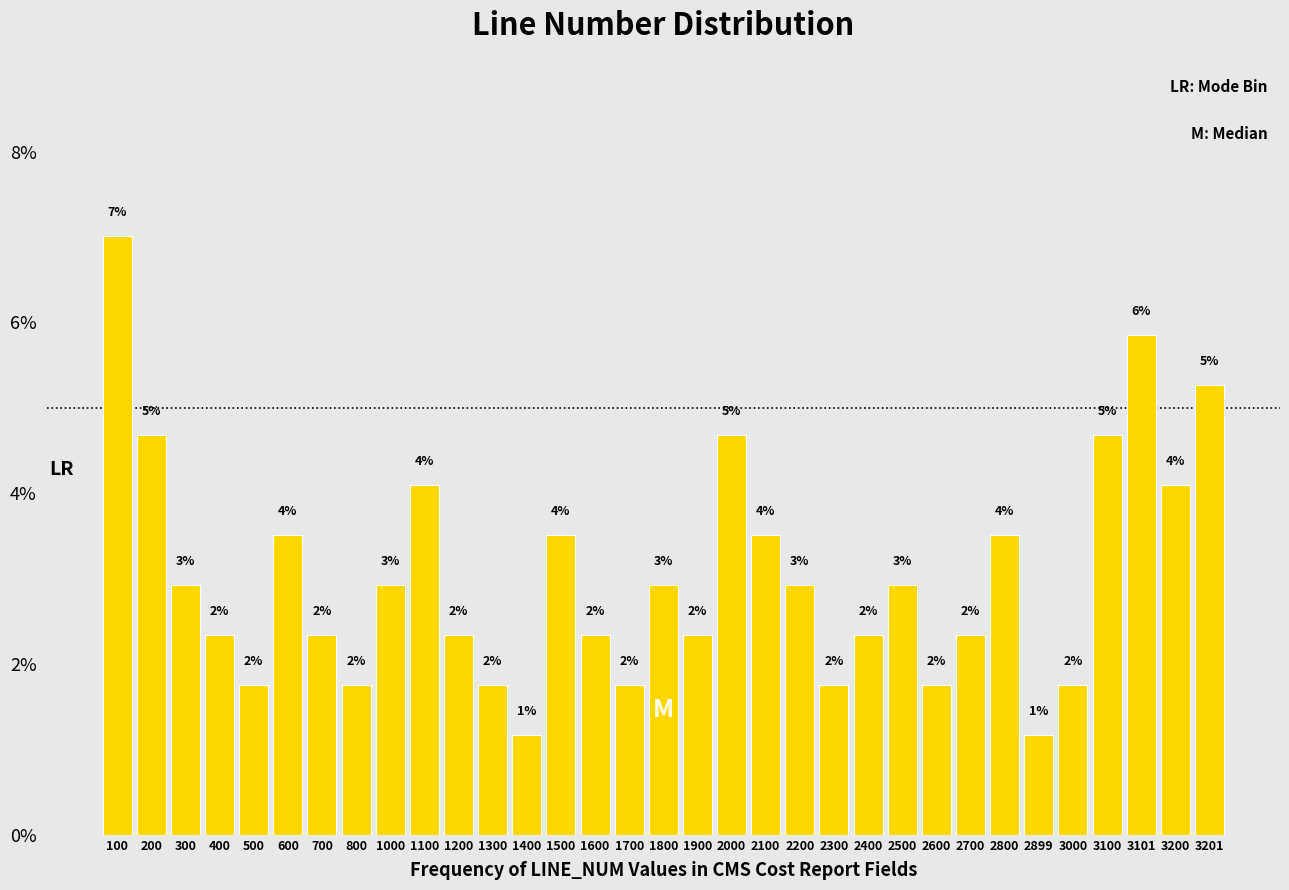

Does the chart contain any negative values?

No